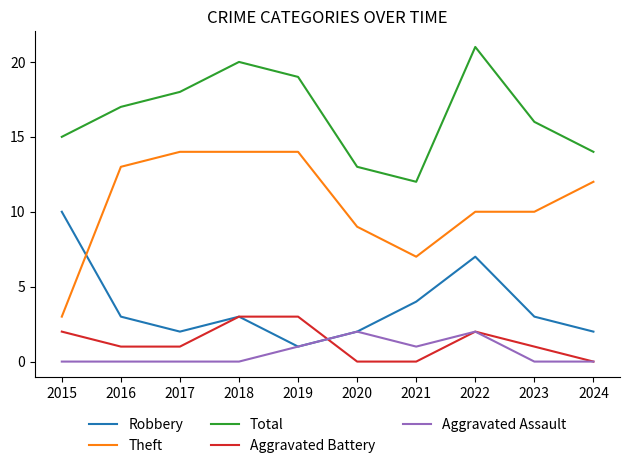

What is the sum of all Total values?

165